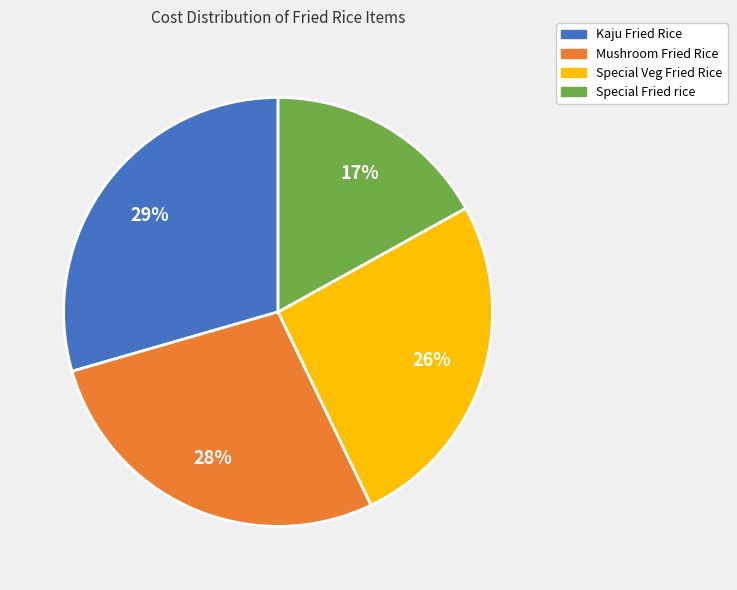

To the nearest percent, what is the average slice percentage?

25%